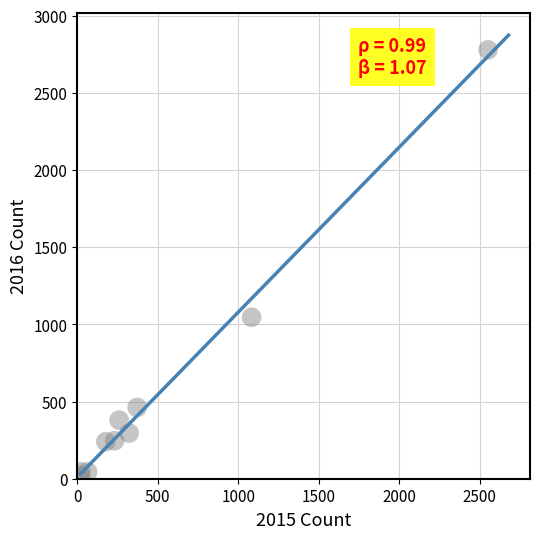

What Y value in the scatter plot is closest to 1399?

1046